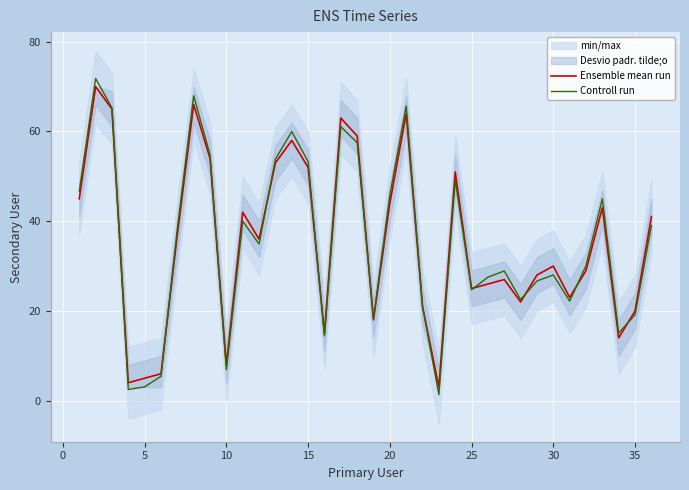

The value of Ensemble mean run at 20 is 44.0. True or false?

True